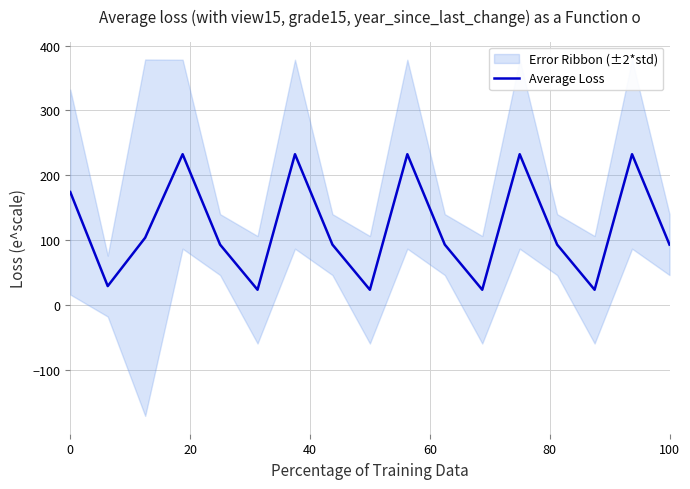

What is the minimum value for Average Loss?

23.3